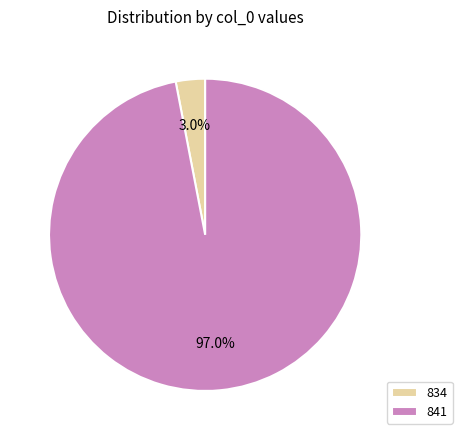

Which has a higher value, 841 or 834?

841